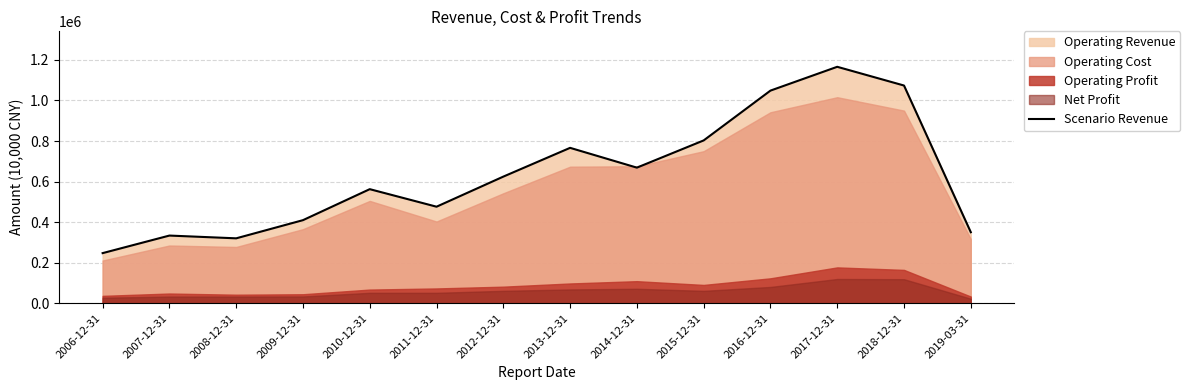

How many points are higher than both their immediate neighbors (excluding endpoints)?

4